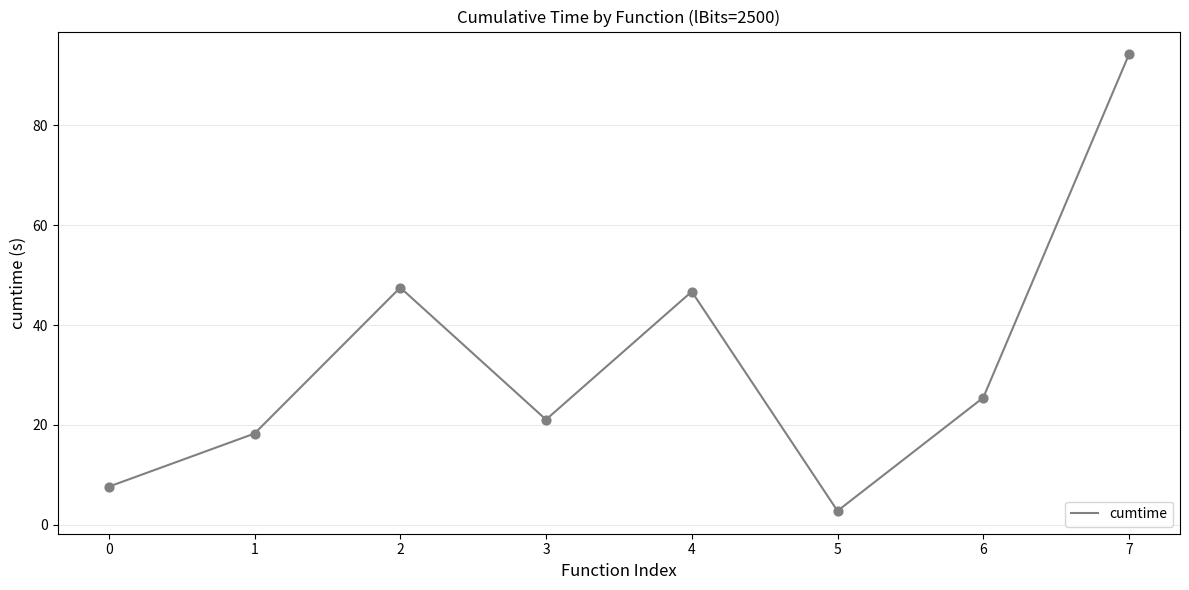

Approximately how many times larger is the value at 7 compared to 6?

3.7